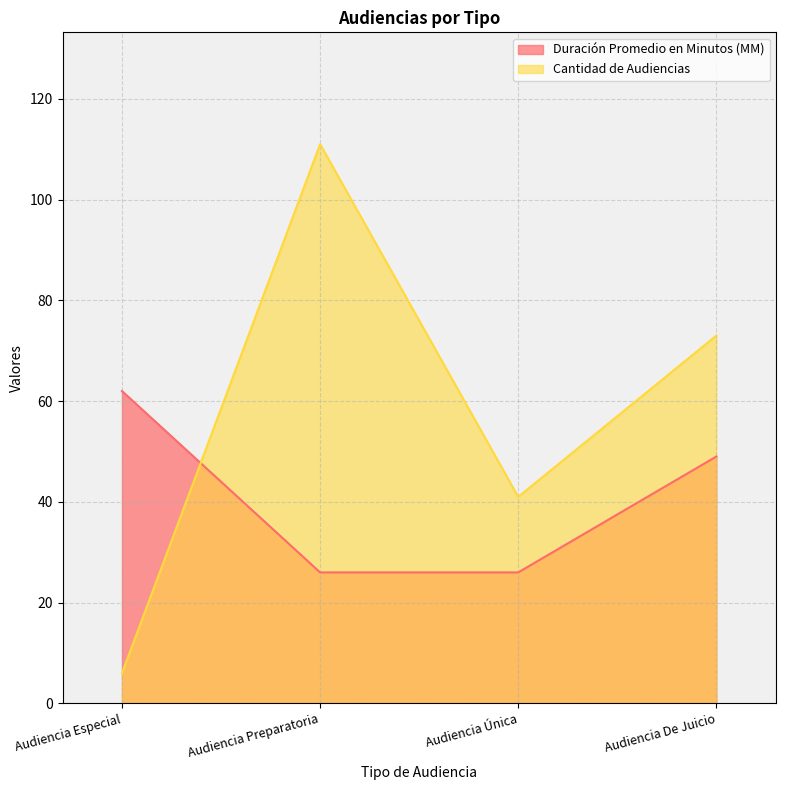

Does the chart display data point markers on the line(s)?

No